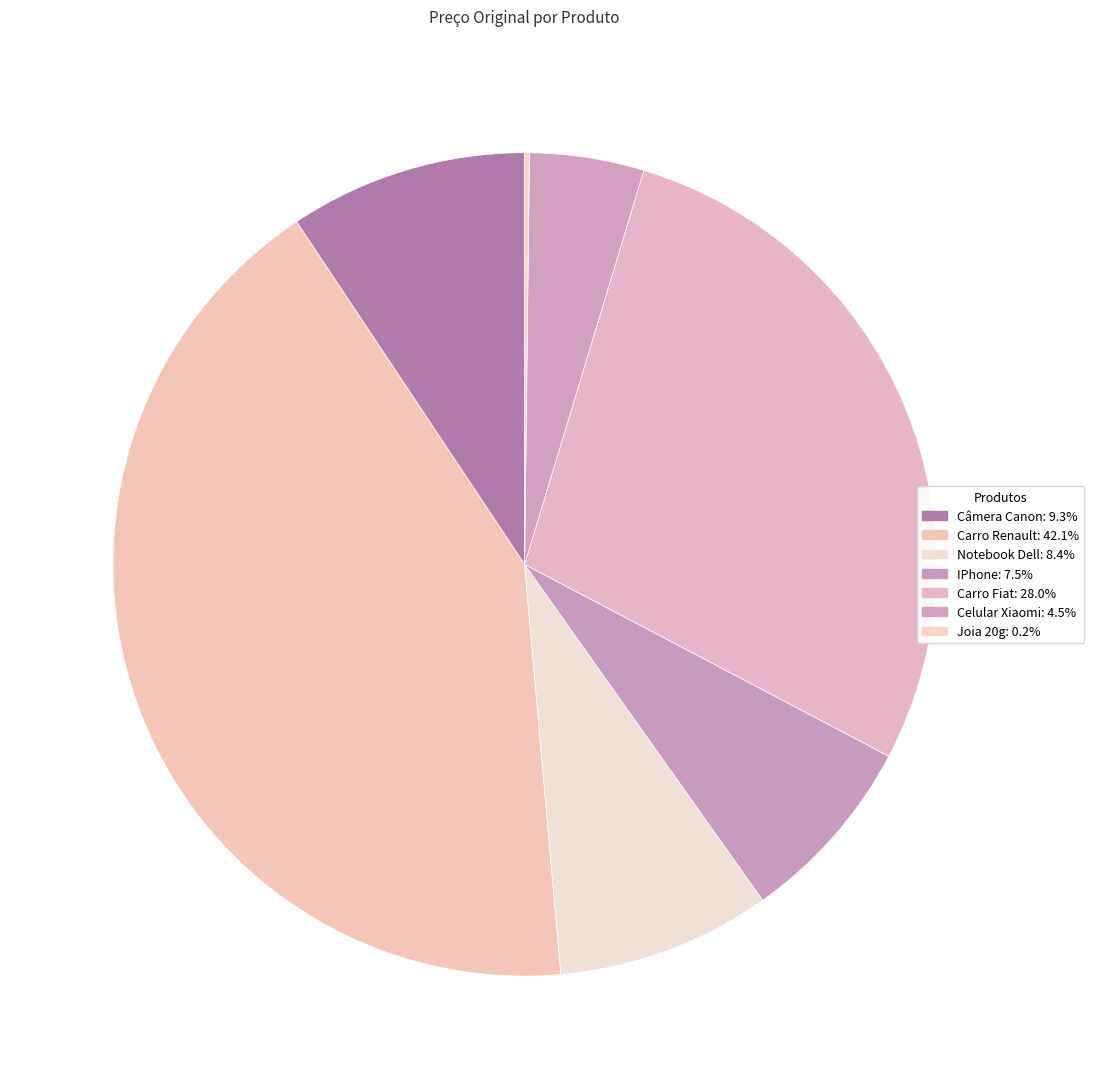

Rank the categories by value from highest to lowest.

Carro Renault, Carro Fiat, Câmera Canon, Notebook Dell, IPhone, Celular Xiaomi, Joia 20g